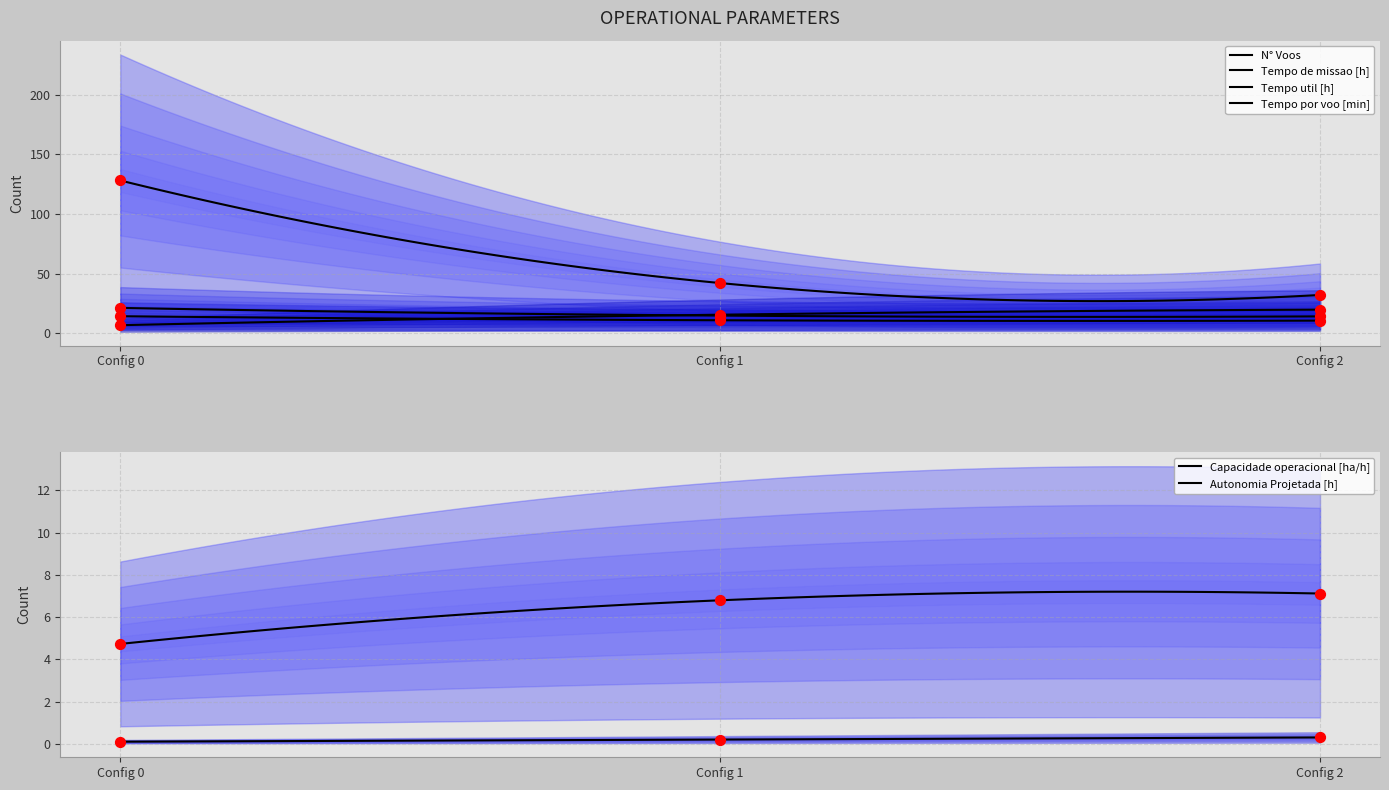

At how many categories does at least one series exceed 26?

3